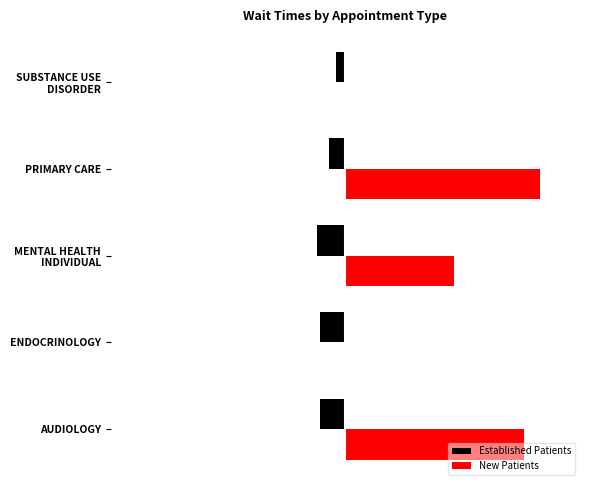

What are all the series names shown in the legend?

Established Patients, New Patients